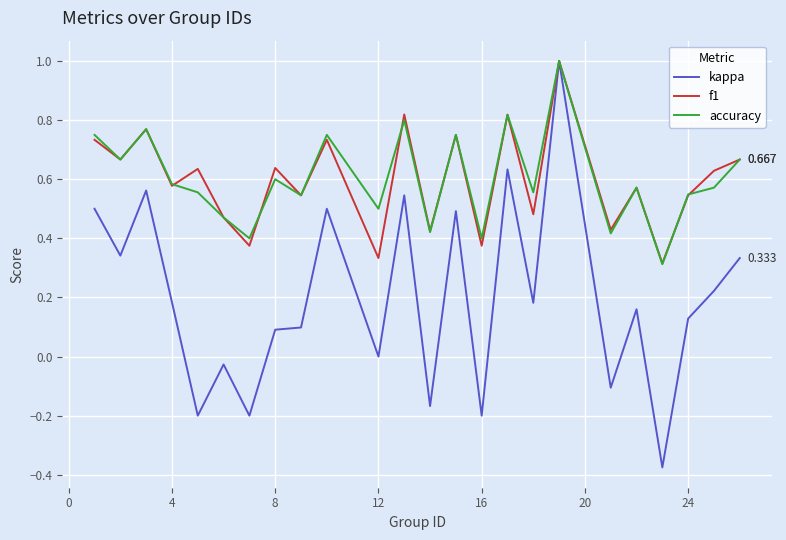

Which series has the widest spread of values?

kappa